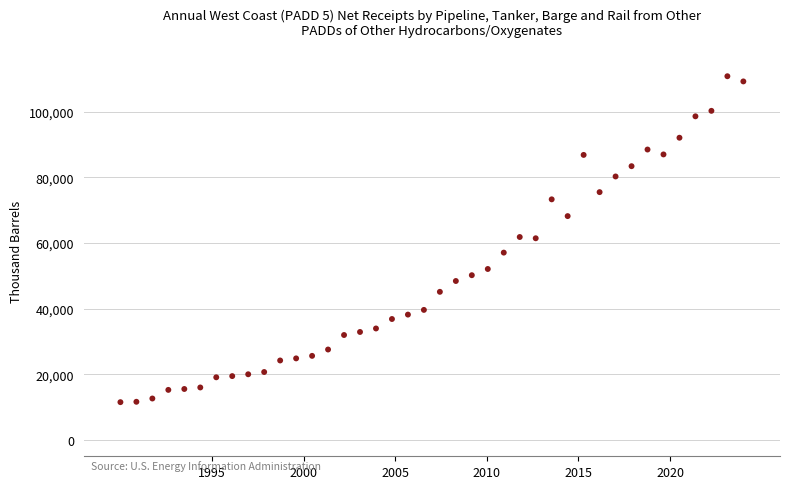

What is the range of Y values (max minus min)?

99340.7